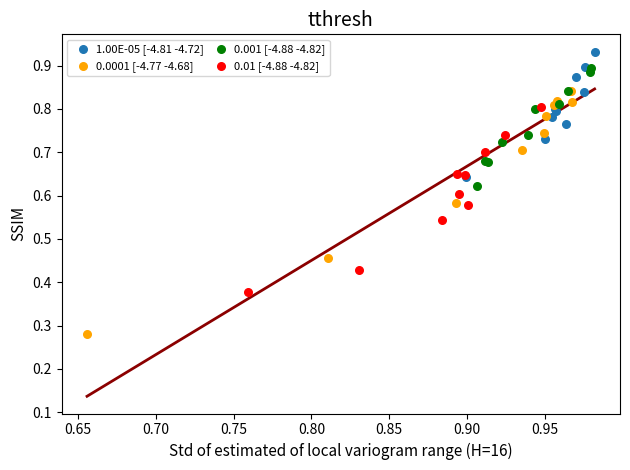

Which series contains the highest Y value?

1.00E-05 [-4.81 -4.72]